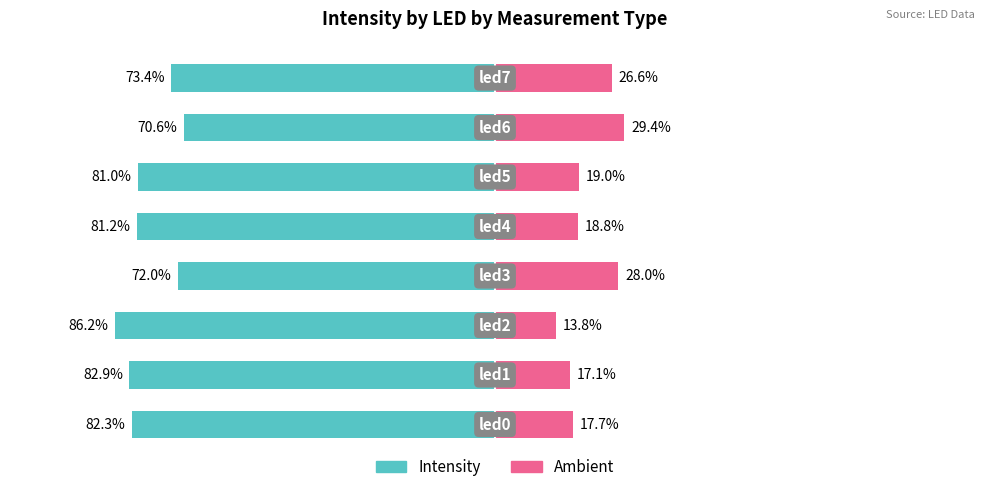

True or false: Ambient has a value of 26.6 at 7.

True